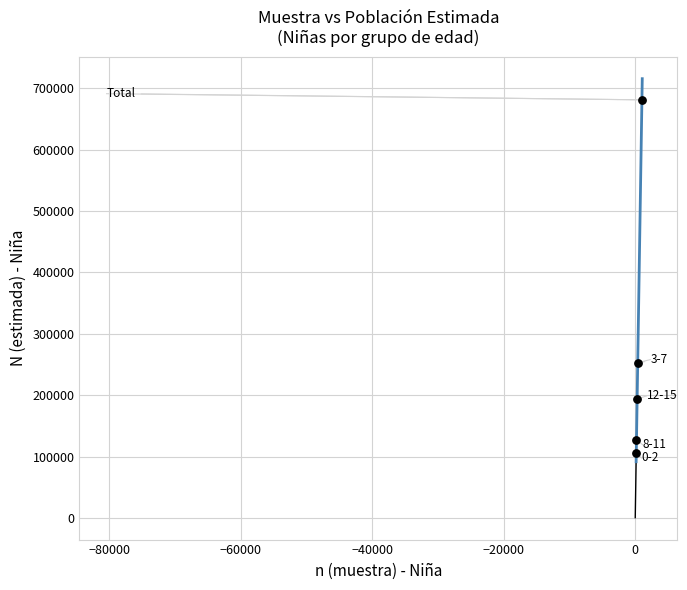

What Y value in the scatter plot is closest to 393596?

253205